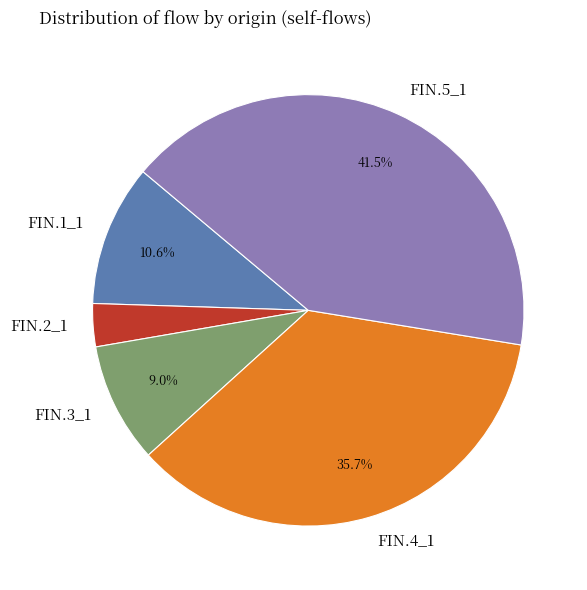

Rank the categories by value from lowest to highest.

FIN.2_1, FIN.3_1, FIN.1_1, FIN.4_1, FIN.5_1